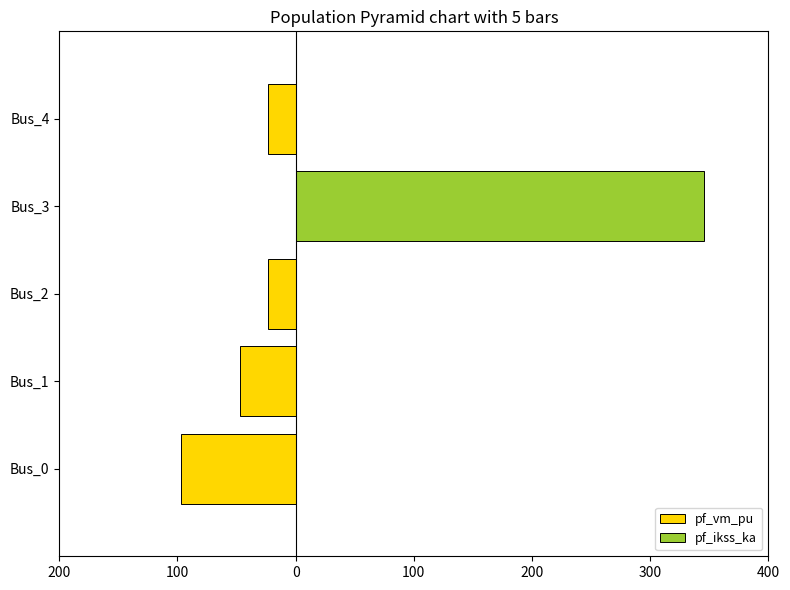

At how many categories does at least one series exceed 2?

1